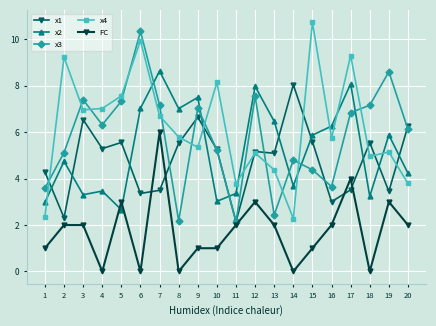

Count the number of data series in this chart.

5